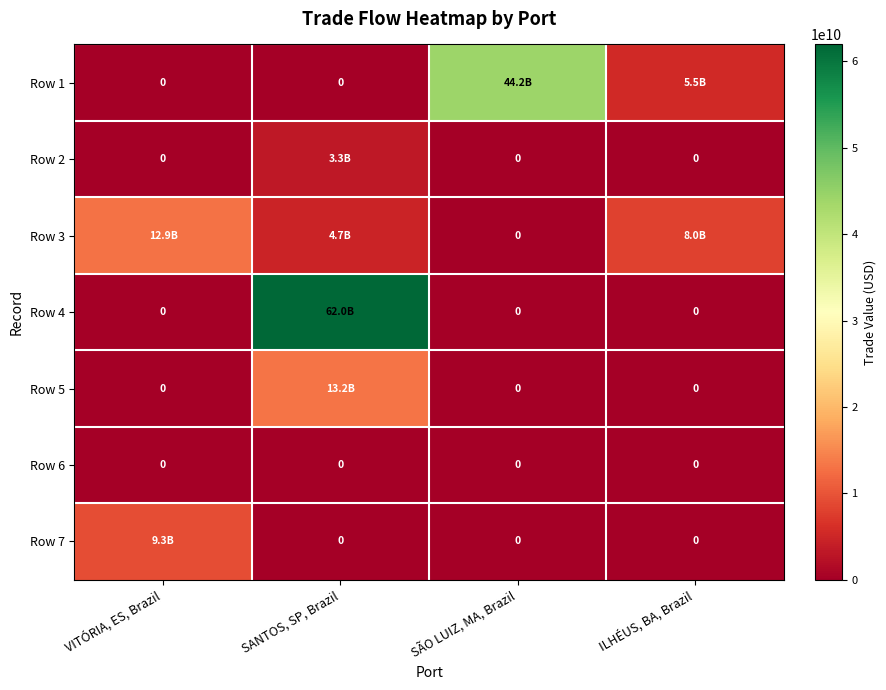

The value of Row 1 at VITÓRIA, ES, Brazil is 29388353243.5. True or false?

False